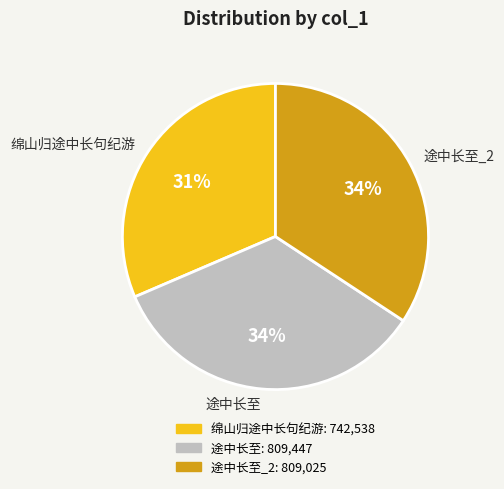

Count the number of slices in the pie.

3